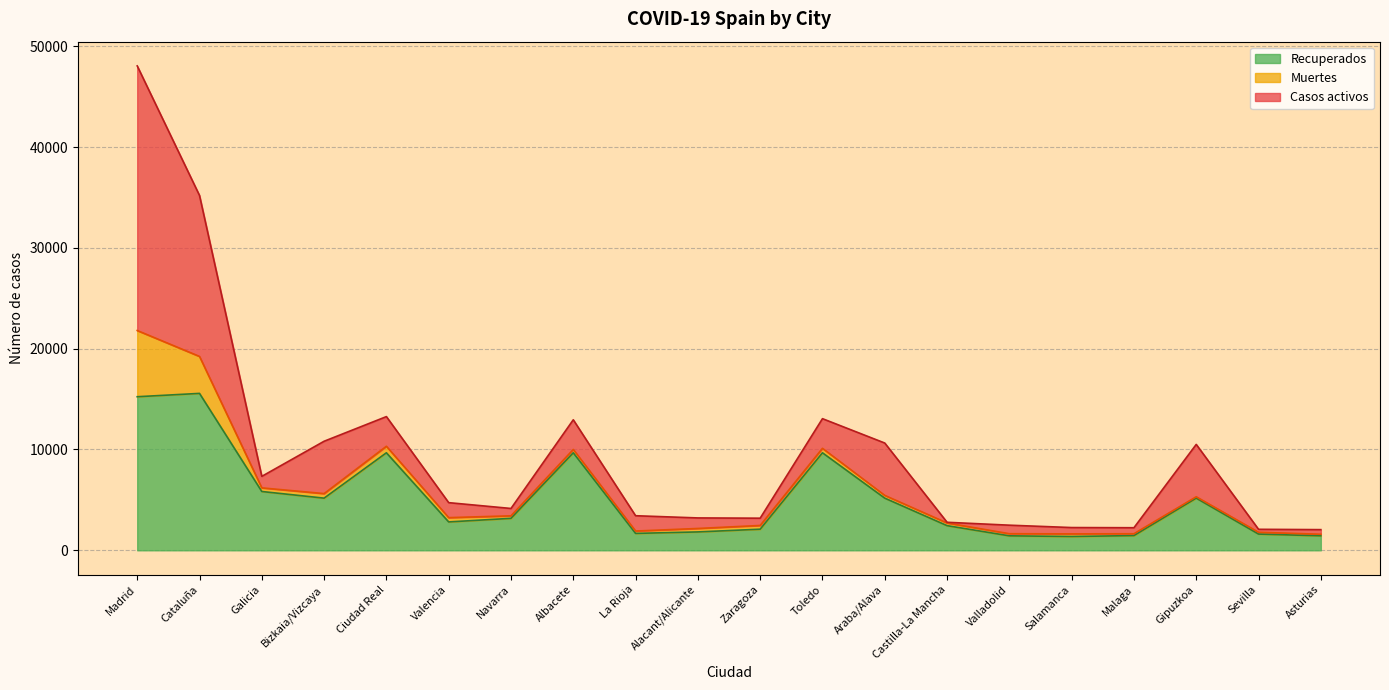

How many values in the Muertes series exceed 331?

9